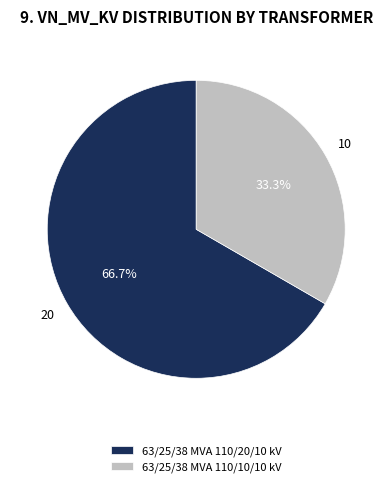

True or false: 63/25/38 MVA 110/20/10 kV accounts for 60% of the total.

False